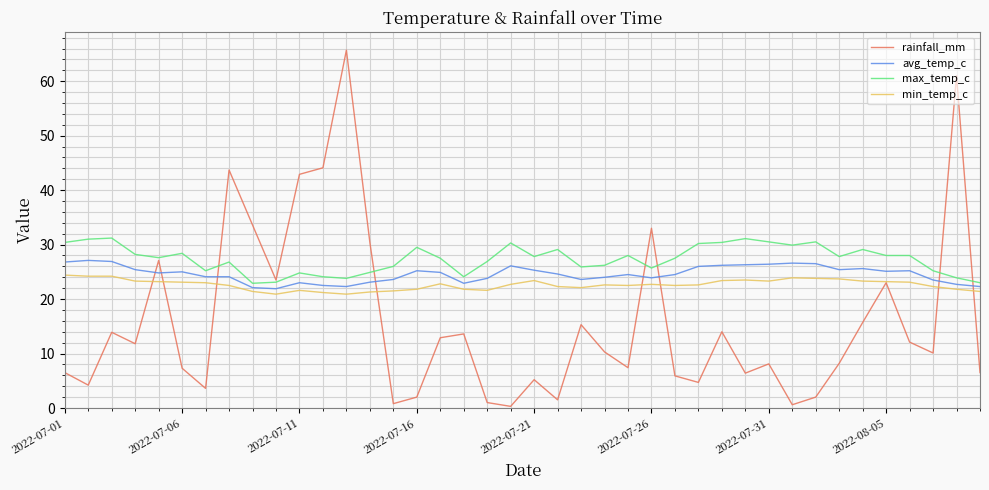

True or false: avg_temp_c and min_temp_c intersect in this chart.

False